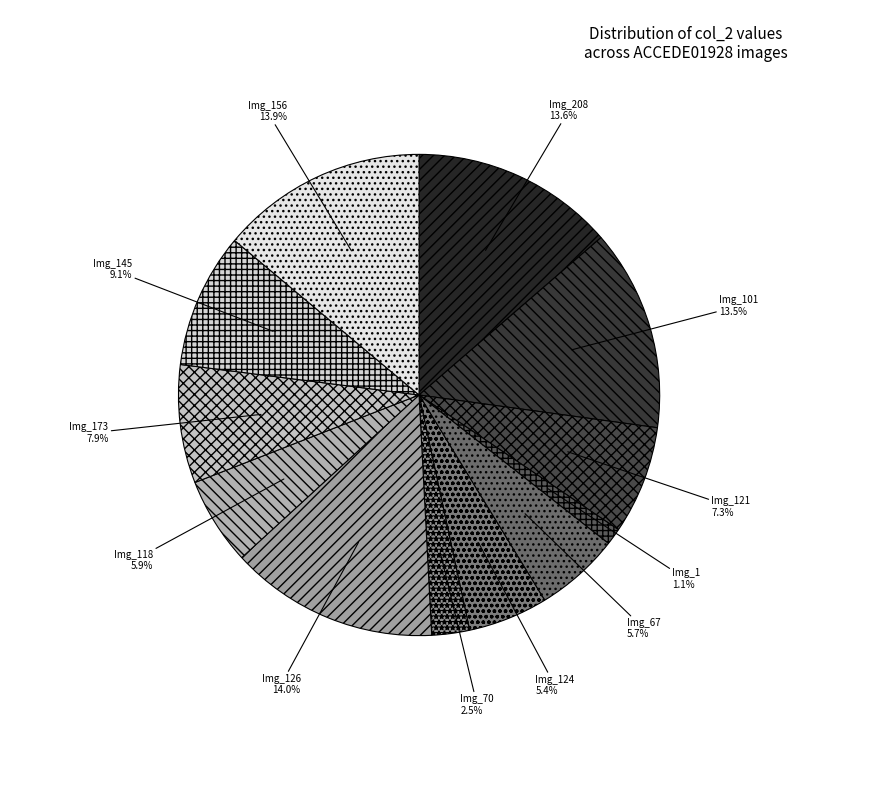

How many slices are in this pie chart?

12